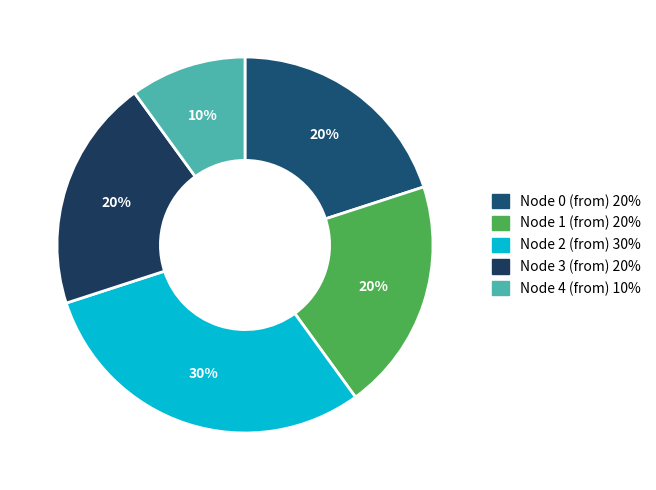

How many segments does this pie chart have?

5